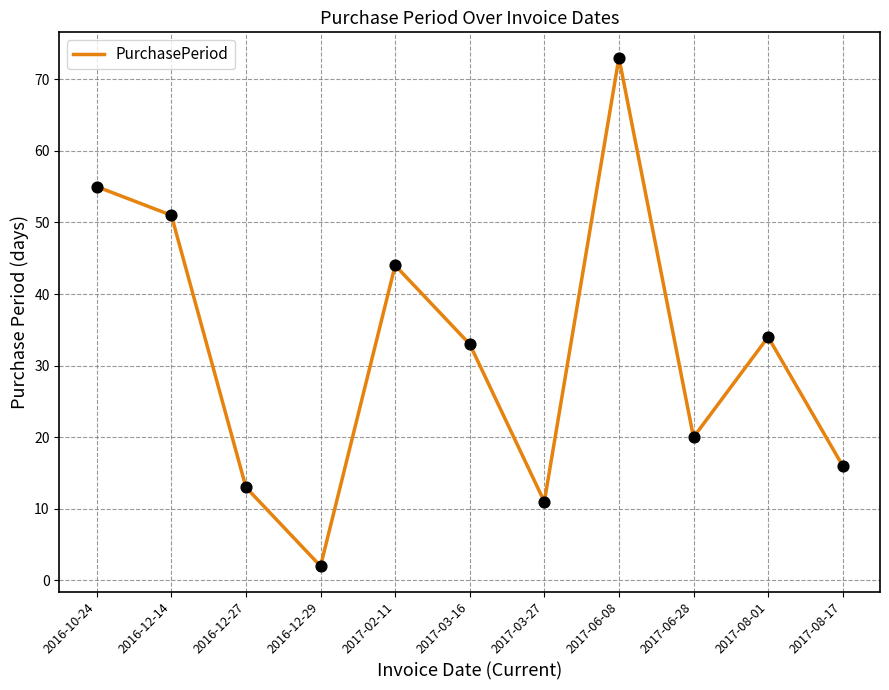

What is the ratio of the value at 2016-12-14 to the value at 2017-02-11?

1.2